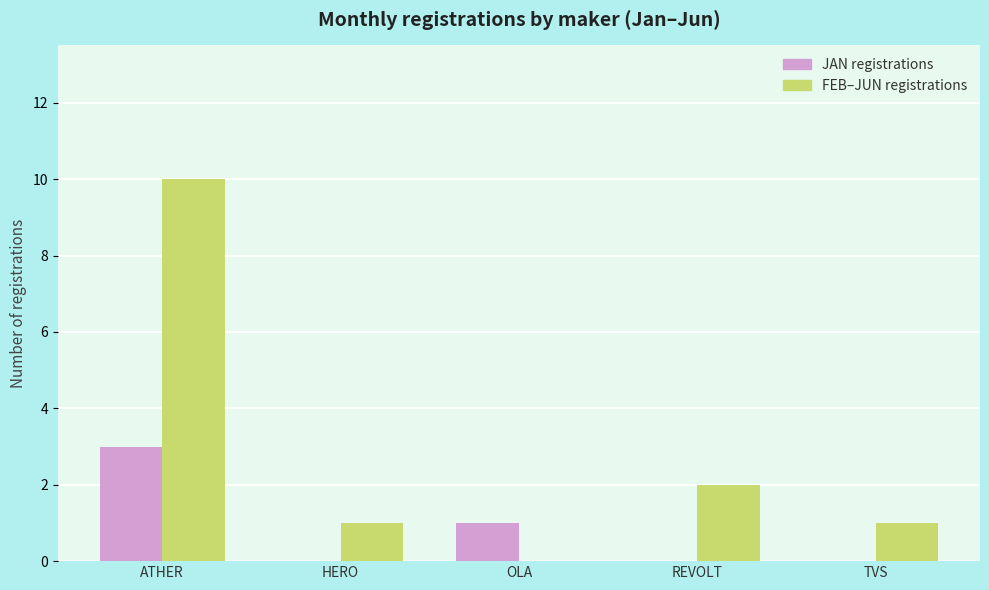

Which series has the largest range (max minus min)?

FEB–JUN registrations